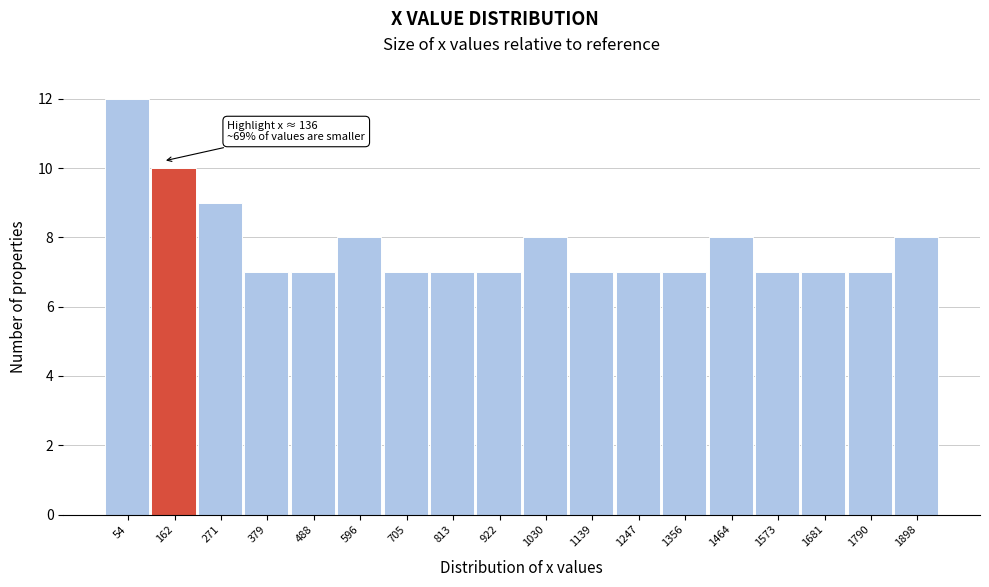

Over which range of the x-axis is the bar tallest?

0 to 100